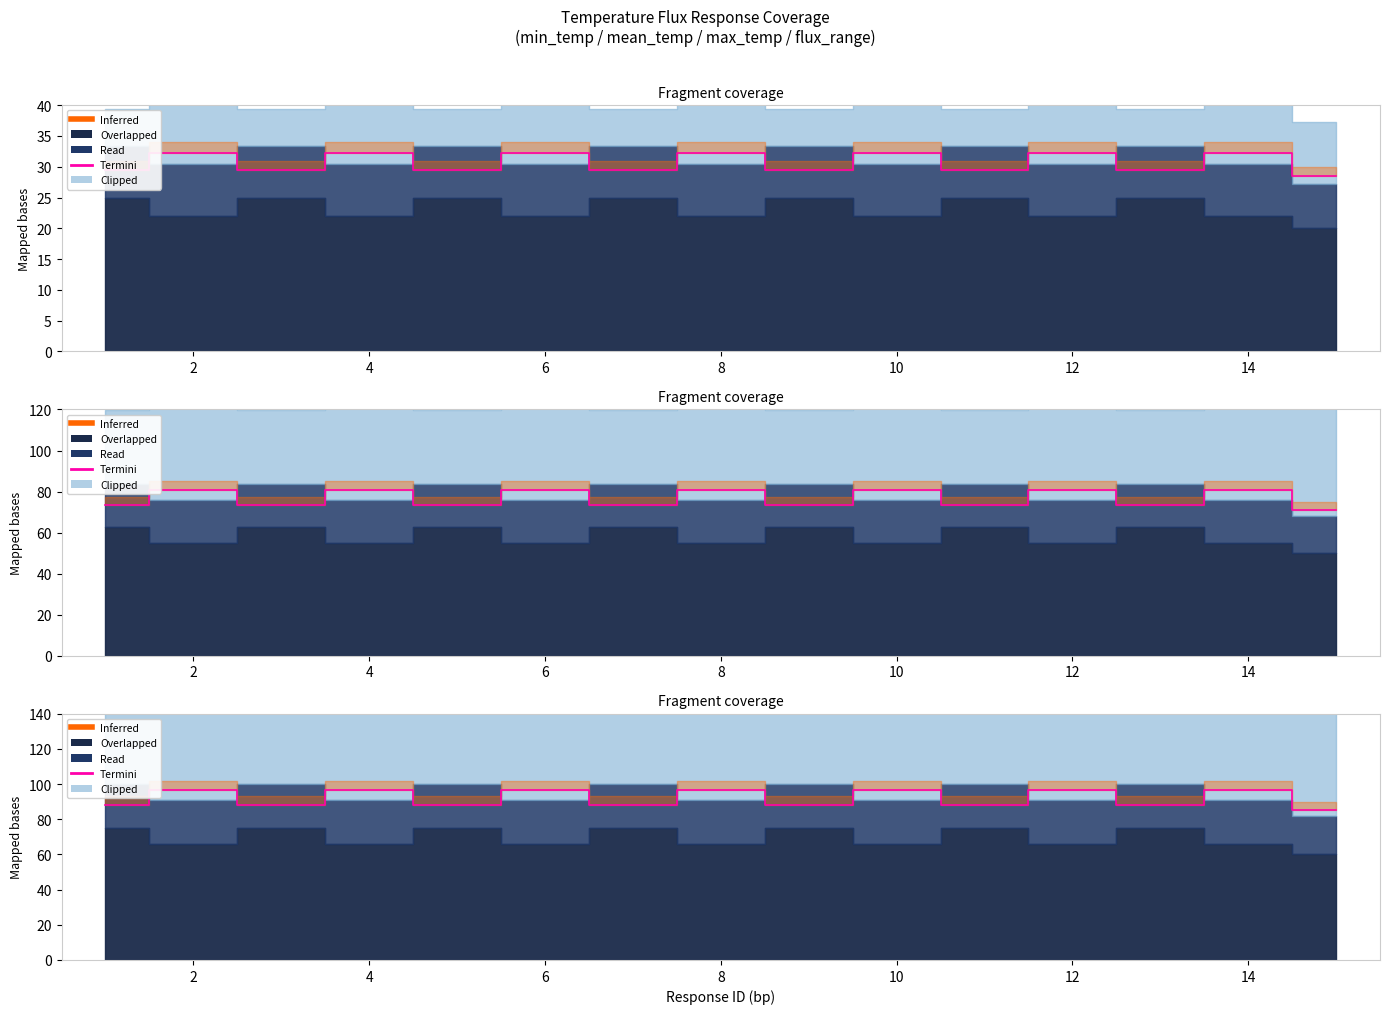

How many interior local peaks (higher than both neighbors) does the data have?

7